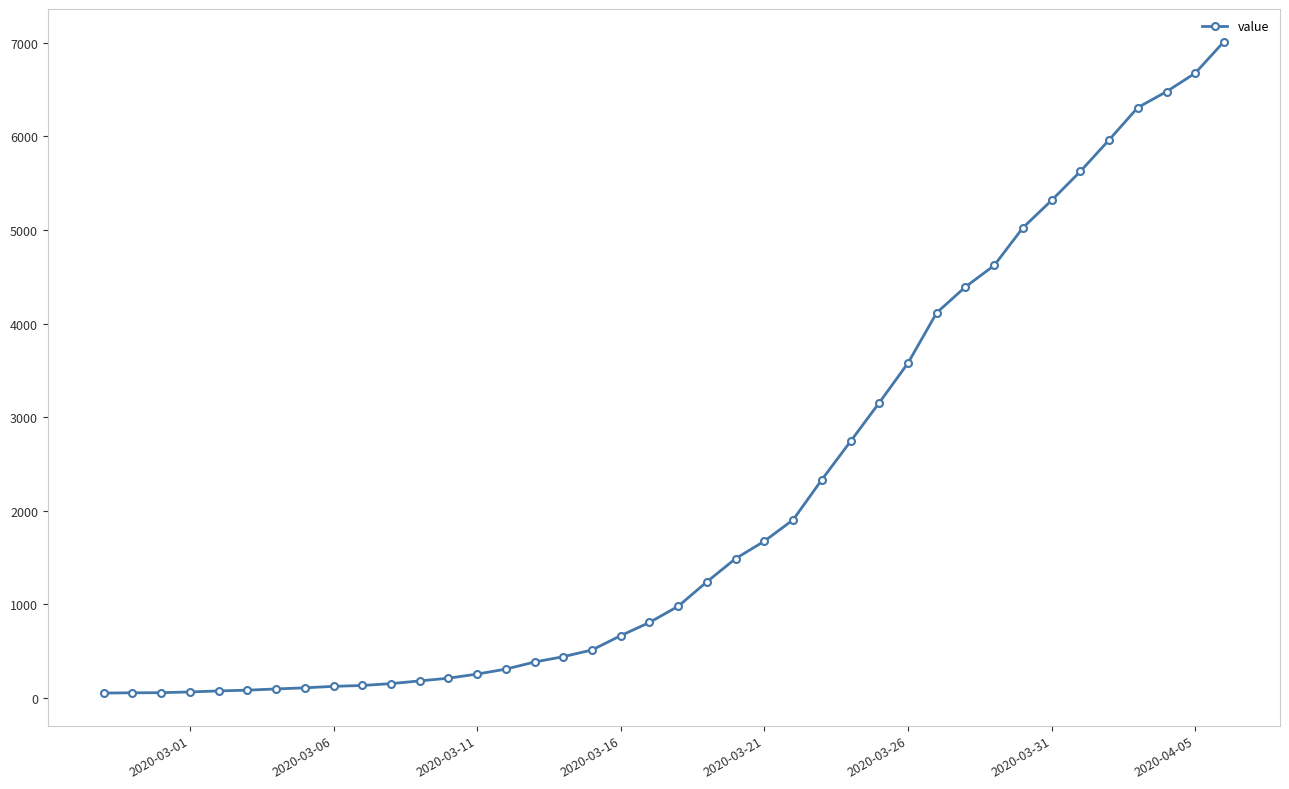

What is the average value?

2134